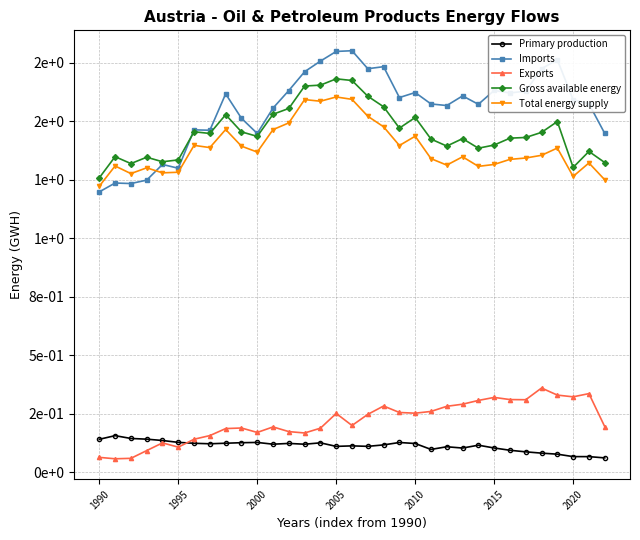

Is this an area chart (filled region under the line)?

No